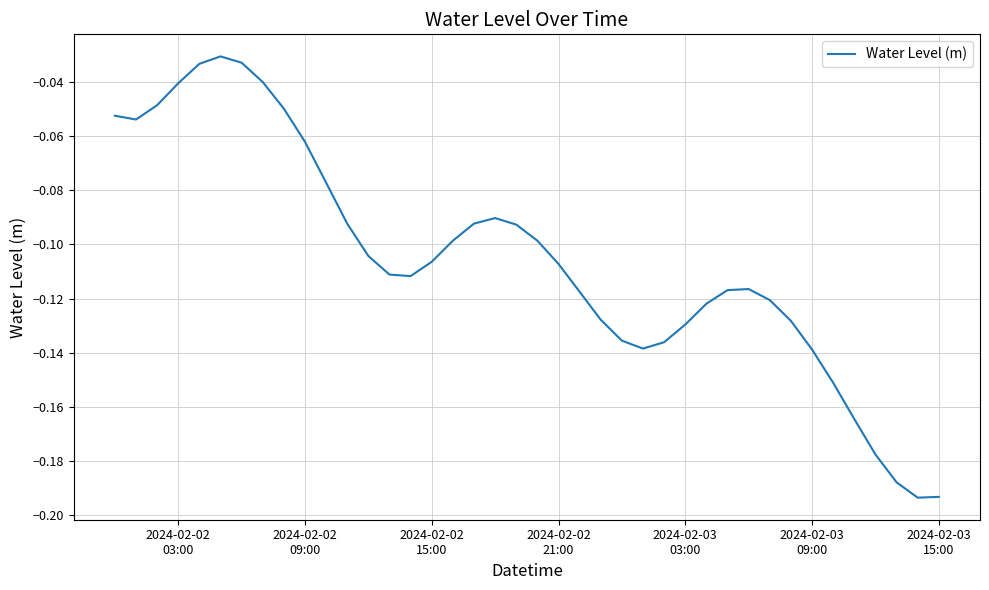

How many points are lower than both their immediate neighbors (excluding endpoints)?

4